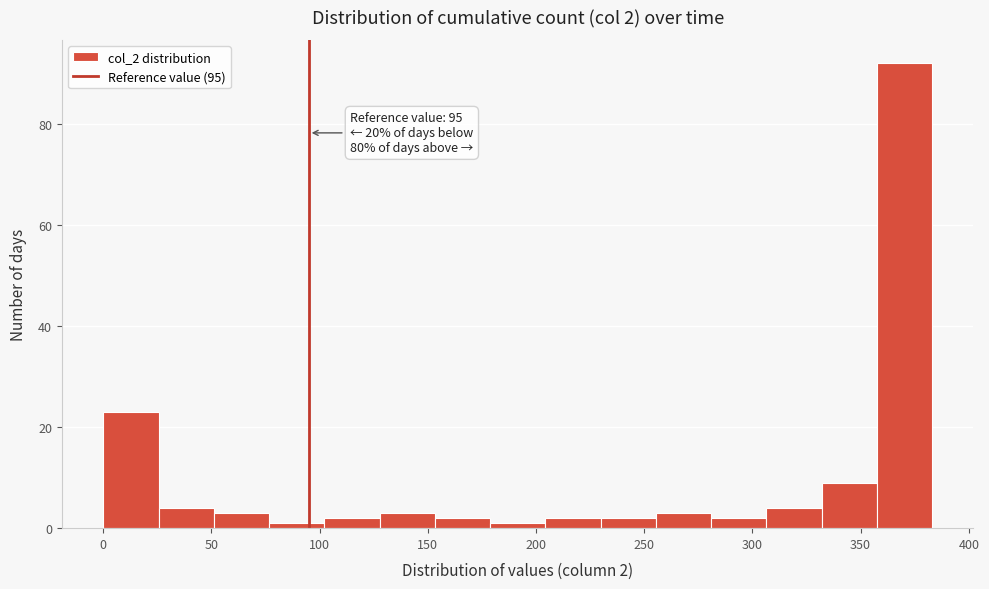

Which range on the x-axis has the tallest bar?

355 to 385